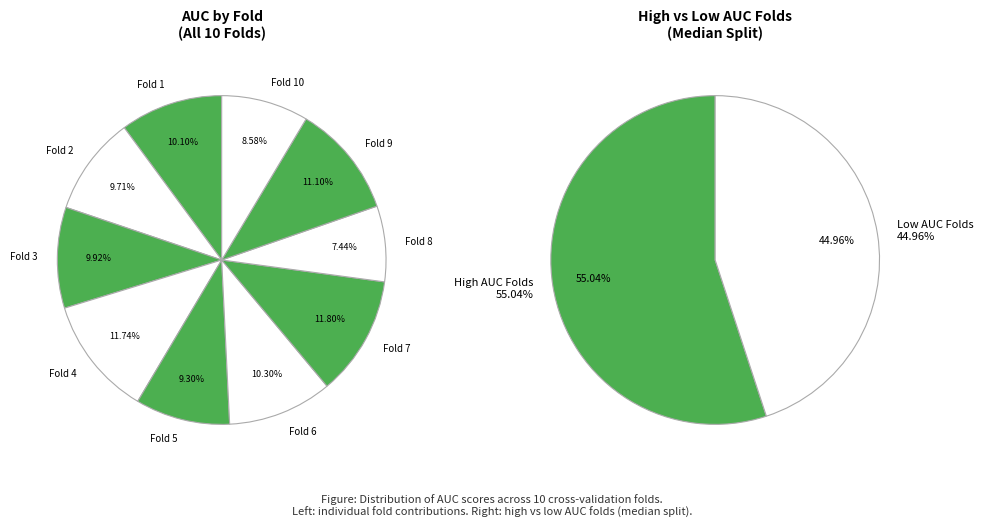

Which slice is the largest?

7